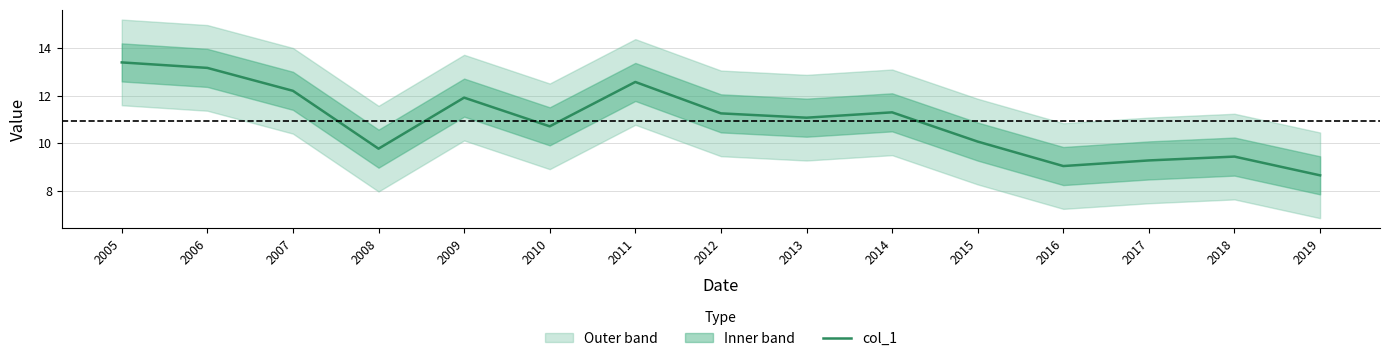

Reading left to right, transcribe all the data shown in this chart.

2005=13.4	2006=13.2	2007=12.2	2008=9.8	2009=11.9	2010=10.7	2011=12.6	2012=11.3	2013=11.1	2014=11.3	2015=10.1	2016=9.0	2017=9.3	2018=9.4	2019=8.6